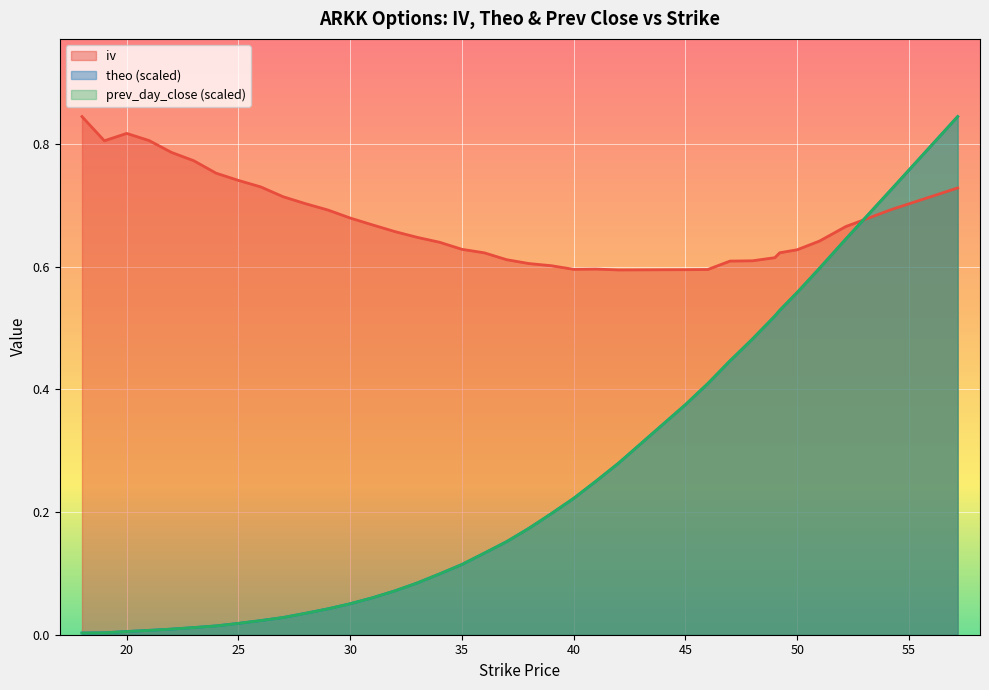

The prev_day_close series shows 0.2 at 37. True or false?

True